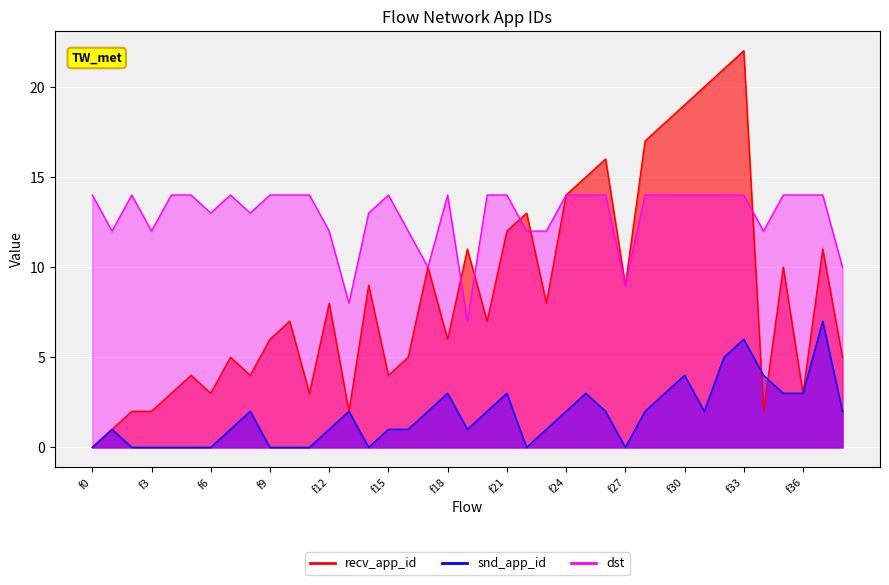

Between f25 and f28, which series saw the biggest shift?

recv_app_id